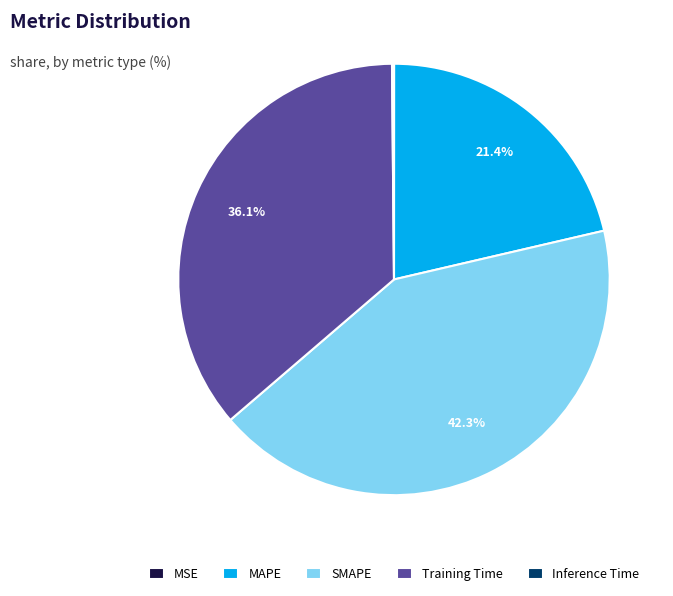

Do MAPE and SMAPE together represent more than half of the pie?

Yes